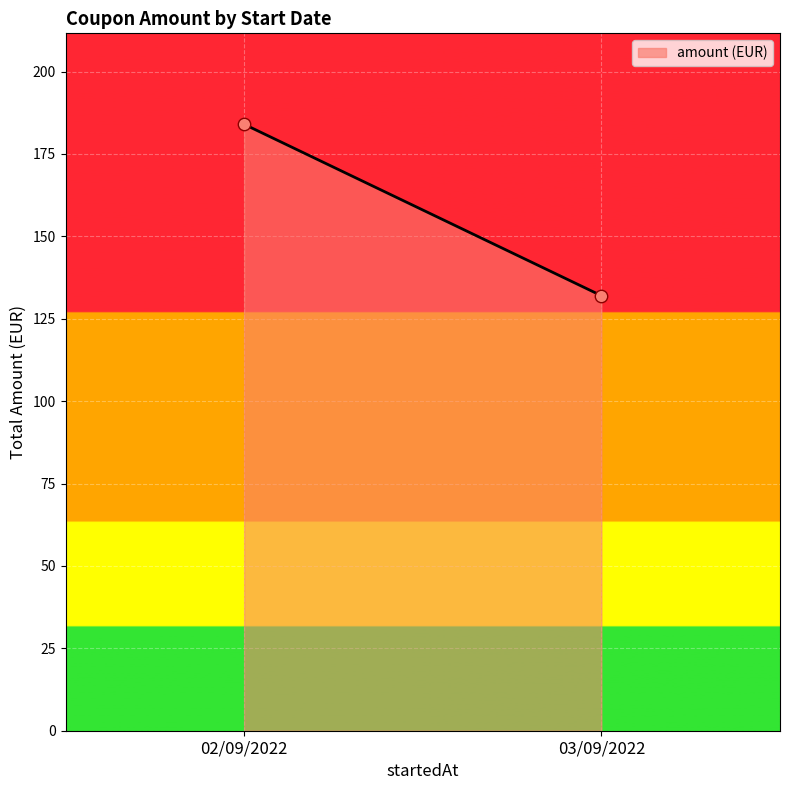

What is the range of Y values (max minus min)?

52